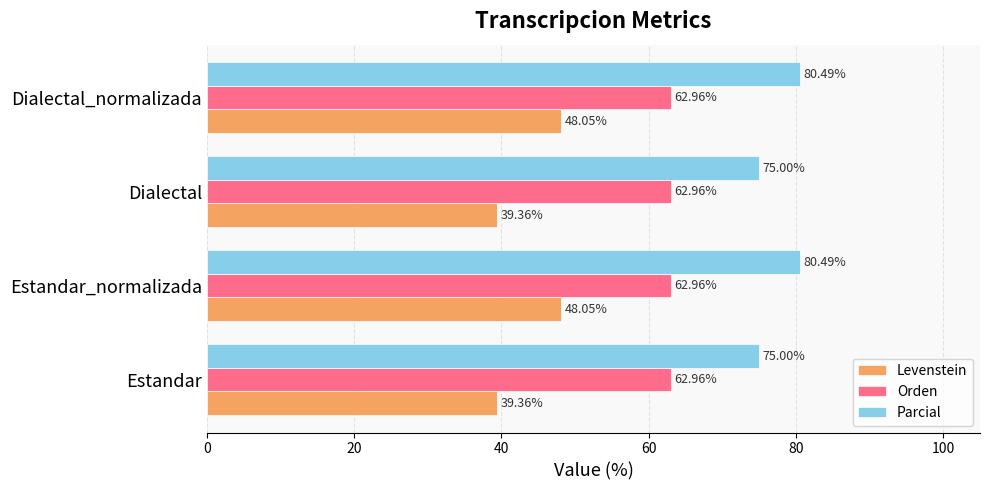

Rank the series by their average value, from lowest to highest.

Levenstein, Orden, Parcial